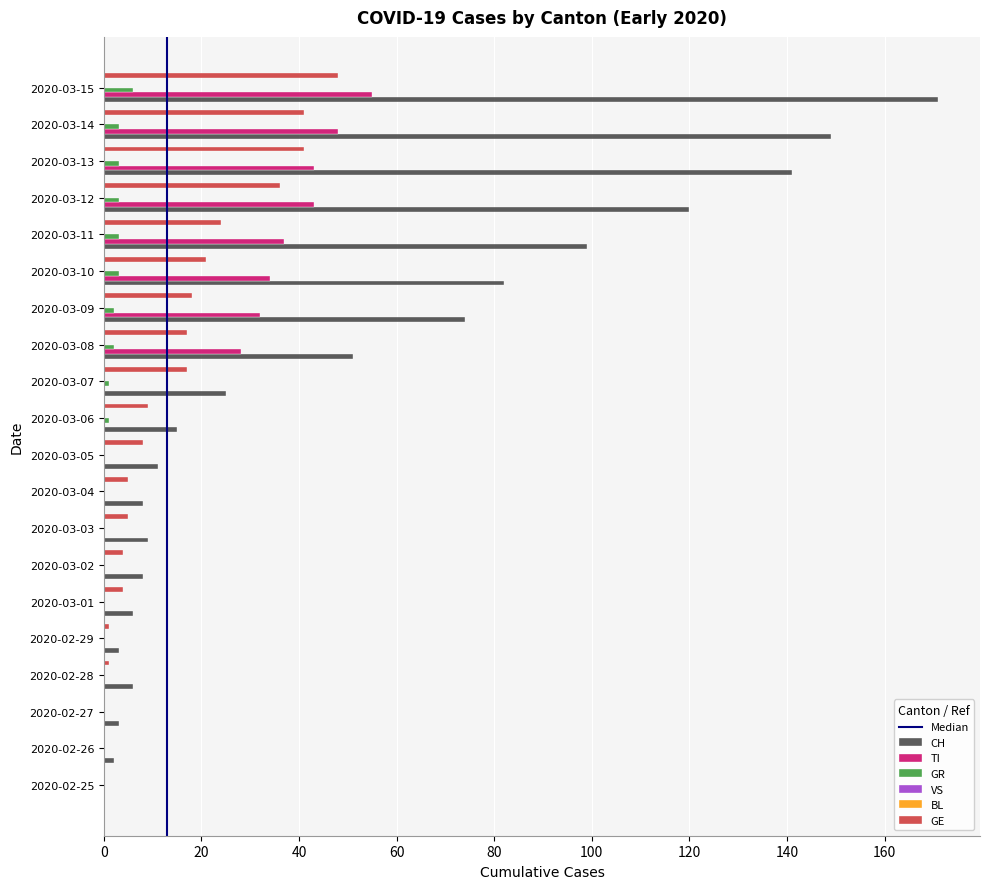

Reading left to right, list all the values displayed in this chart.

CH: 0	2	3	6	3	6	8	9	8	11	15	25	51	74	82	99	120	141	149	171
TI: 0	0	0	0	0	0	0	0	0	0	0	0	28	32	34	37	43	43	48	55
GR: 0	0	0	0	0	0	0	0	0	0	1	1	2	2	3	3	3	3	3	6
GE: 0	0	0	1	1	4	4	5	5	8	9	17	17	18	21	24	36	41	41	48